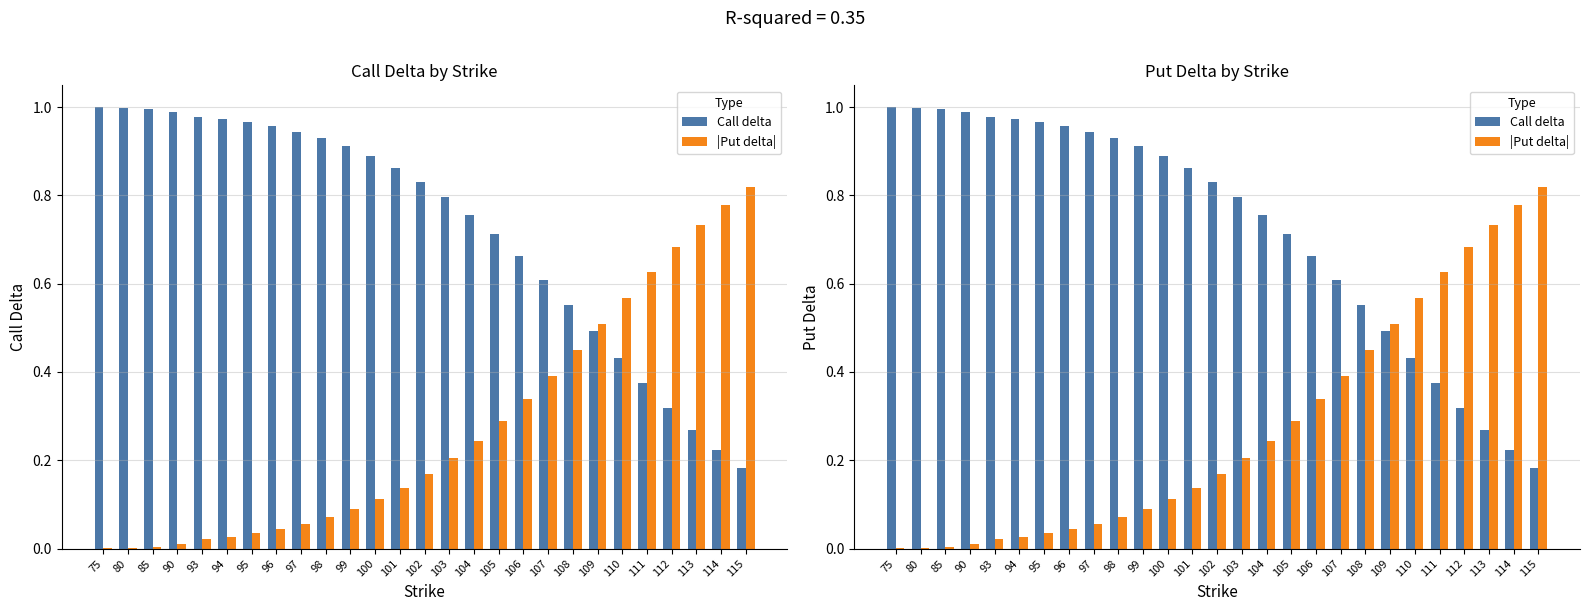

What are all the series names shown in the legend?

Call delta, |Put delta|